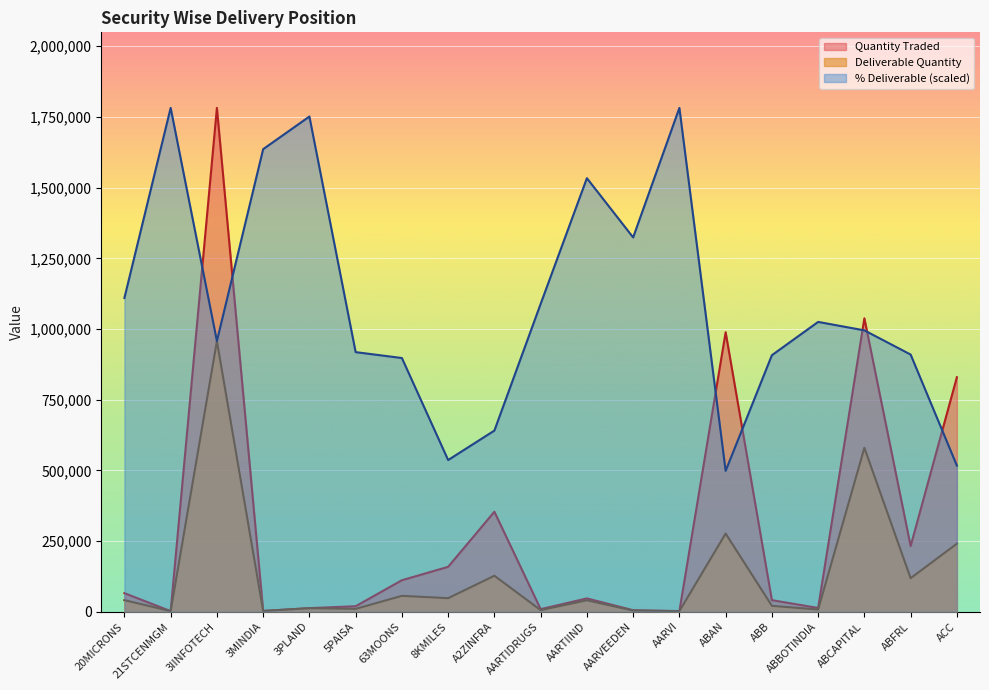

True or false: Pct Deliverable and Quantity Traded cross at least once.

True